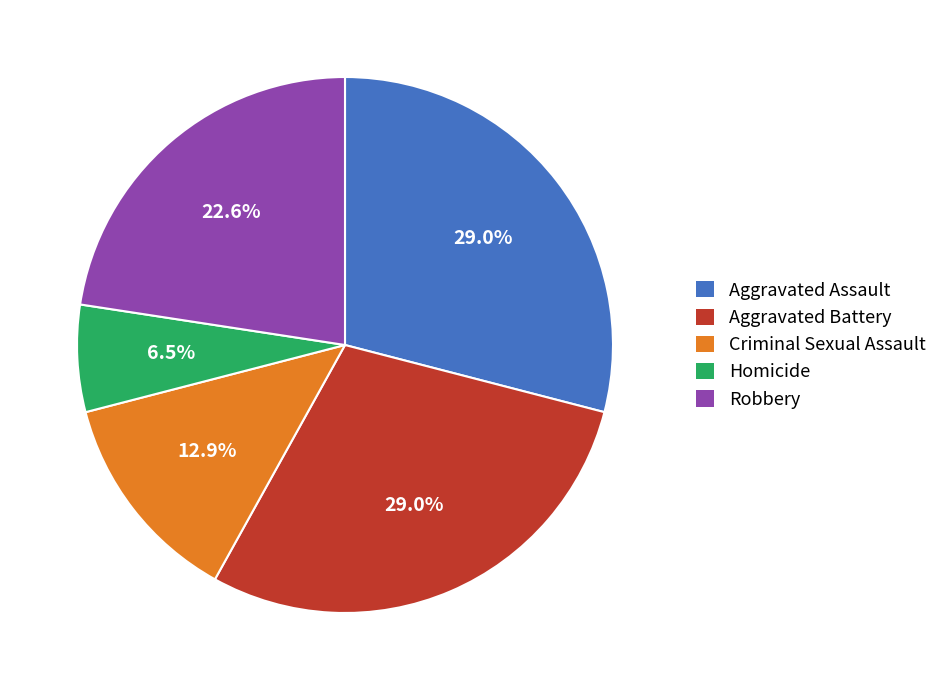

How many segments does this pie chart have?

5